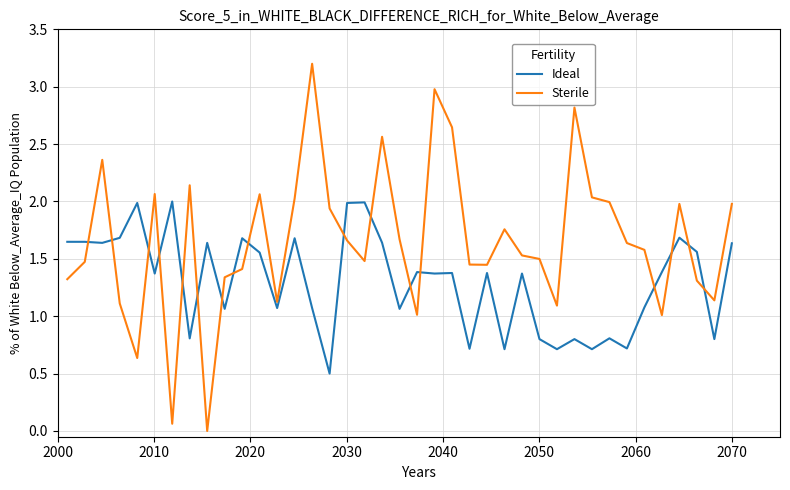

What is the maximum value shown in the chart?

3.2